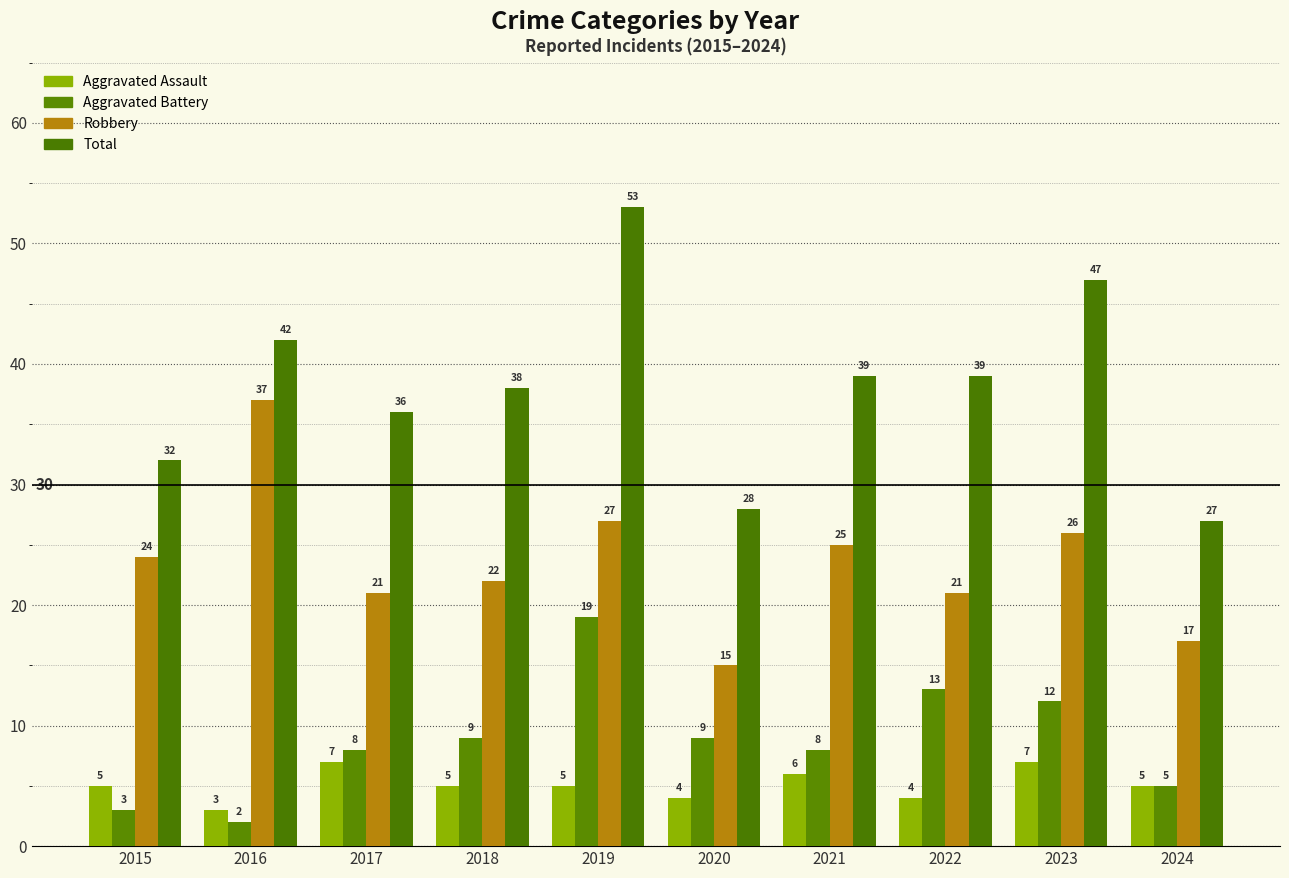

What is the greatest value displayed?

53